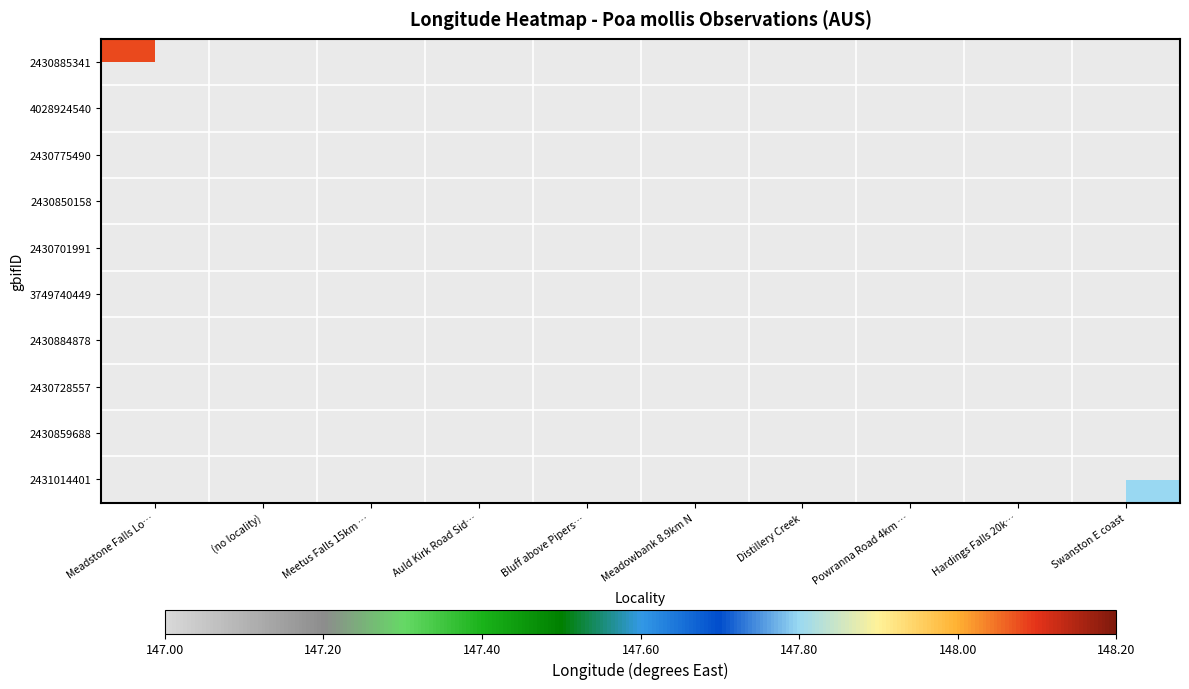

Is the value of 2431014401 at Swanston E coast greater than the value of 2430701991 at Auld Kirk Road Sid…?

No